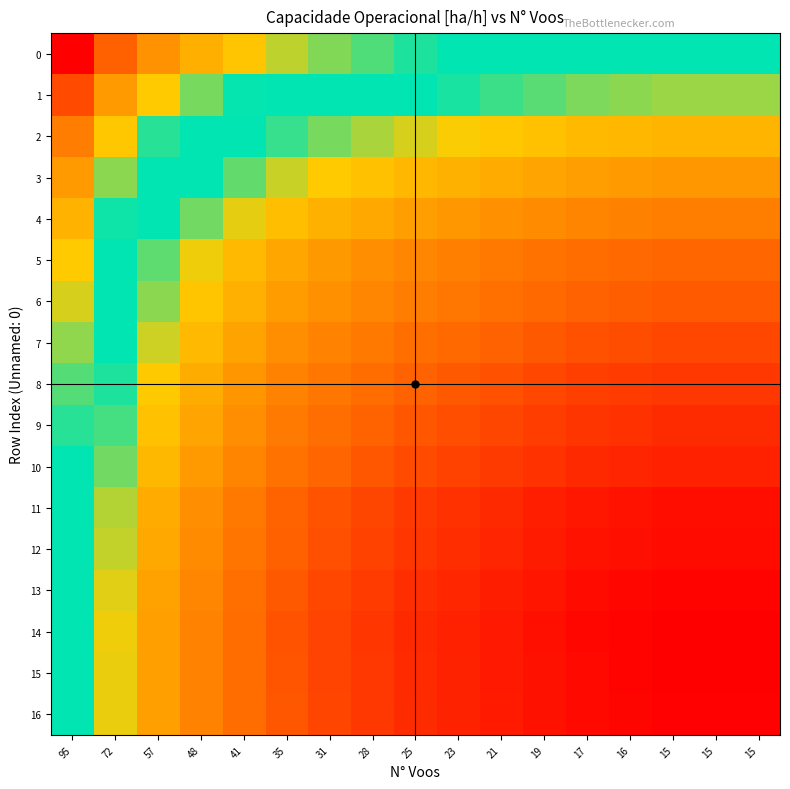

Reading left to right, transcribe all the data shown in this chart.

0: 95=-1.0	72=-0.7	57=-0.5	48=-0.4	41=-0.3	35=-0.2	31=-0.2	28=-0.2	25=-0.1	23=-0.1	21=-0.1	19=-0.1	17=-0.0	16=-0.0	15=0.0	15=0.0	15=0.0
1: 95=-0.8	72=-0.5	57=-0.3	48=-0.2	41=-0.1	35=-0.0	31=0.0	28=0.1	25=0.1	23=0.1	21=0.1	19=0.2	17=0.2	16=0.2	15=0.2	15=0.2	15=0.2
2: 95=-0.6	72=-0.3	57=-0.1	48=-0.0	41=0.1	35=0.1	31=0.2	28=0.2	25=0.3	23=0.3	21=0.3	19=0.3	17=0.4	16=0.4	15=0.4	15=0.4	15=0.4
3: 95=-0.5	72=-0.2	57=-0.0	48=0.1	41=0.2	35=0.3	31=0.3	28=0.3	25=0.4	23=0.4	21=0.4	19=0.5	17=0.5	16=0.5	15=0.5	15=0.5	15=0.5
4: 95=-0.4	72=-0.1	57=0.1	48=0.2	41=0.3	35=0.4	31=0.4	28=0.4	25=0.5	23=0.5	21=0.5	19=0.6	17=0.6	16=0.6	15=0.6	15=0.6	15=0.6
5: 95=-0.3	72=-0.0	57=0.2	48=0.3	41=0.4	35=0.4	31=0.5	28=0.5	25=0.6	23=0.6	21=0.6	19=0.6	17=0.7	16=0.7	15=0.7	15=0.7	15=0.7
6: 95=-0.3	72=0.0	57=0.2	48=0.3	41=0.4	35=0.5	31=0.5	28=0.6	25=0.6	23=0.6	21=0.7	19=0.7	17=0.7	16=0.7	15=0.7	15=0.7	15=0.7
7: 95=-0.2	72=0.1	57=0.3	48=0.4	41=0.5	35=0.5	31=0.6	28=0.6	25=0.7	23=0.7	21=0.7	19=0.7	17=0.8	16=0.8	15=0.8	15=0.8	15=0.8
8: 95=-0.2	72=0.1	57=0.3	48=0.4	41=0.5	35=0.6	31=0.6	28=0.7	25=0.7	23=0.7	21=0.8	19=0.8	17=0.8	16=0.8	15=0.8	15=0.8	15=0.8
9: 95=-0.1	72=0.2	57=0.3	48=0.5	41=0.5	35=0.6	31=0.7	28=0.7	25=0.7	23=0.8	21=0.8	19=0.8	17=0.8	16=0.9	15=0.9	15=0.9	15=0.9
10: 95=-0.1	72=0.2	57=0.4	48=0.5	41=0.6	35=0.7	31=0.7	28=0.7	25=0.8	23=0.8	21=0.8	19=0.9	17=0.9	16=0.9	15=0.9	15=0.9	15=0.9
11: 95=-0.0	72=0.2	57=0.4	48=0.5	41=0.6	35=0.7	31=0.8	28=0.8	25=0.8	23=0.9	21=0.9	19=0.9	17=0.9	16=0.9	15=1.0	15=1.0	15=1.0
12: 95=-0.0	72=0.3	57=0.4	48=0.6	41=0.6	35=0.7	31=0.8	28=0.8	25=0.8	23=0.9	21=0.9	19=0.9	17=0.9	16=1.0	15=1.0	15=1.0	15=1.0
13: 95=-0.0	72=0.3	57=0.5	48=0.6	41=0.7	35=0.7	31=0.8	28=0.8	25=0.9	23=0.9	21=0.9	19=0.9	17=1.0	16=1.0	15=1.0	15=1.0	15=1.0
14: 95=0.0	72=0.3	57=0.5	48=0.6	41=0.7	35=0.8	31=0.8	28=0.8	25=0.9	23=0.9	21=0.9	19=0.9	17=1.0	16=1.0	15=1.0	15=1.0	15=1.0
15: 95=-0.0	72=0.3	57=0.5	48=0.6	41=0.7	35=0.7	31=0.8	28=0.8	25=0.9	23=0.9	21=0.9	19=0.9	17=1.0	16=1.0	15=1.0	15=1.0	15=1.0
16: 95=-0.0	72=0.3	57=0.5	48=0.6	41=0.7	35=0.7	31=0.8	28=0.8	25=0.9	23=0.9	21=0.9	19=0.9	17=1.0	16=1.0	15=1.0	15=1.0	15=1.0